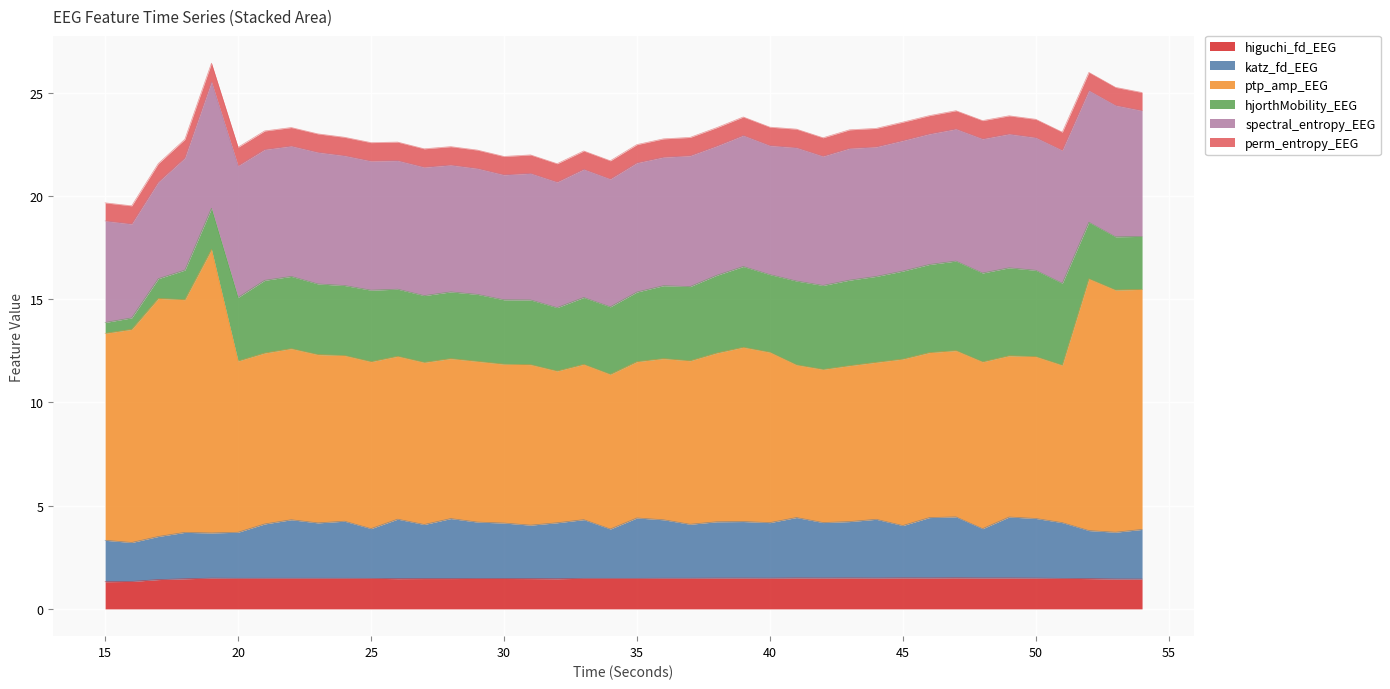

What is the minimum value for higuchi_fd_EEG?

1.3